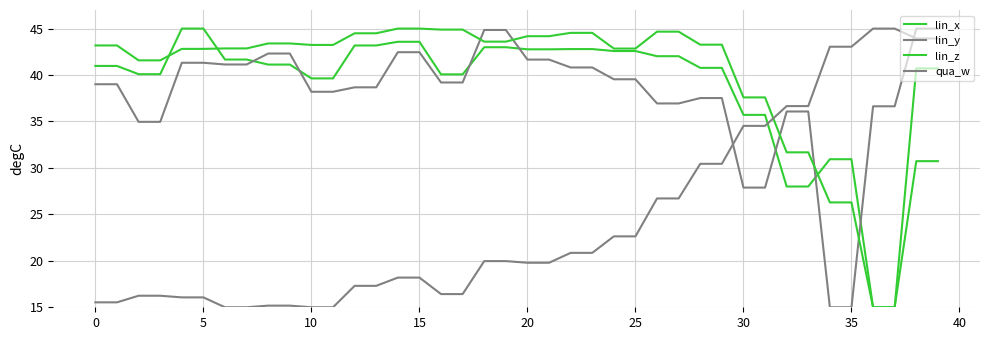

Does the chart have visible grid lines?

Yes